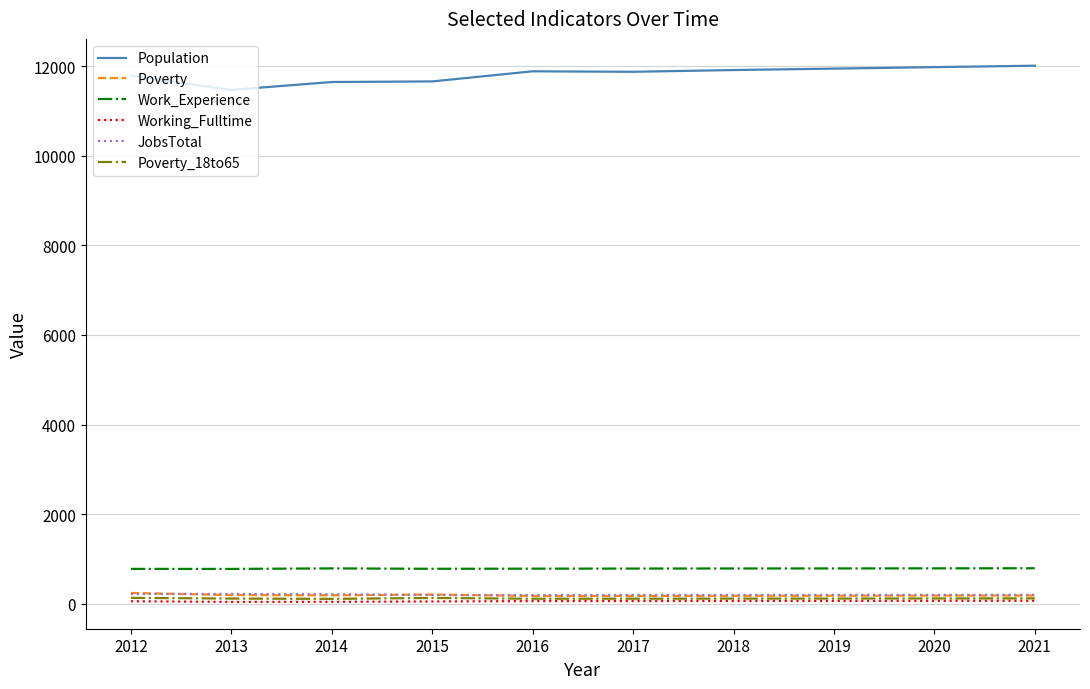

What is the sum of all Poverty_18to65 values?

1189